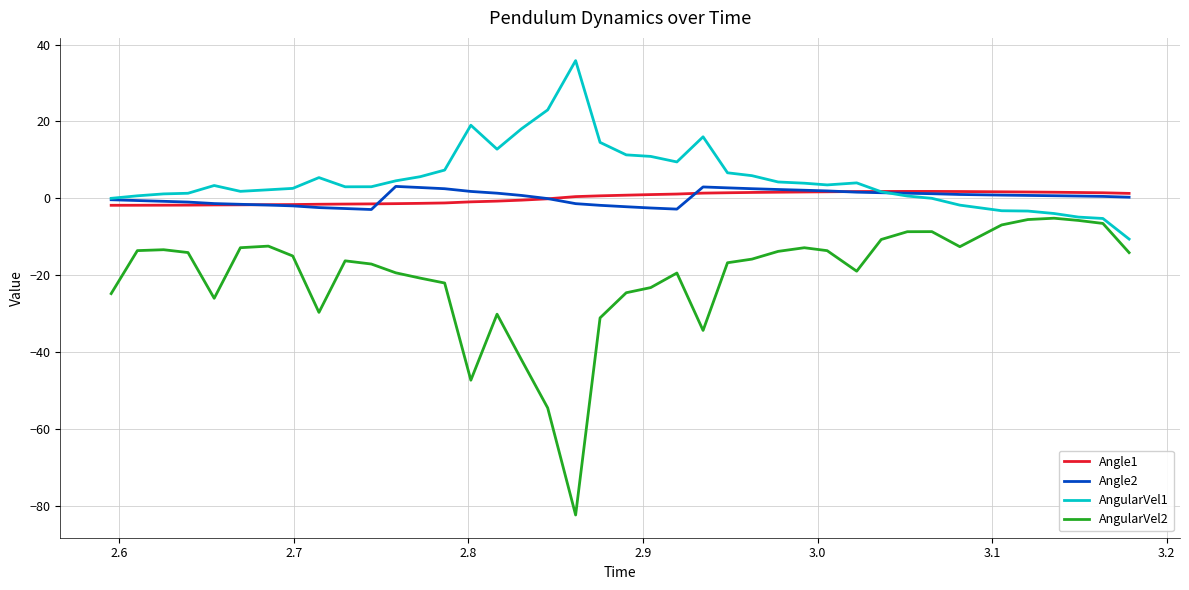

What are all the series names shown in the legend?

Angle1, Angle2, AngularVel1, AngularVel2